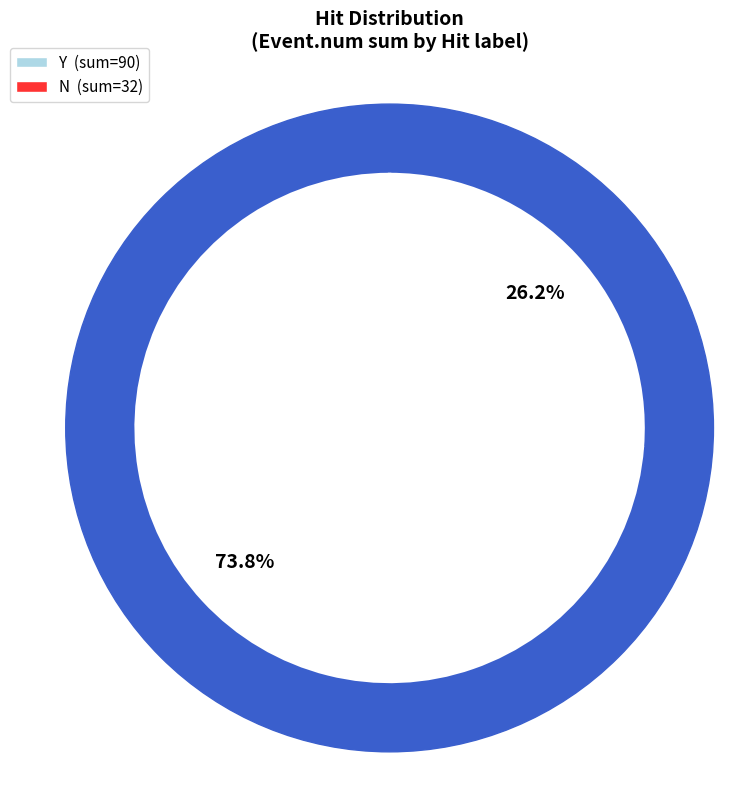

Is the sum of N and N greater than half?

No